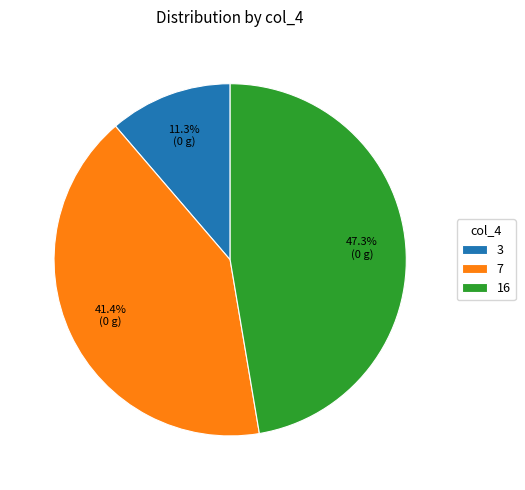

What percentage is the 16 slice, to the nearest percent?

47%